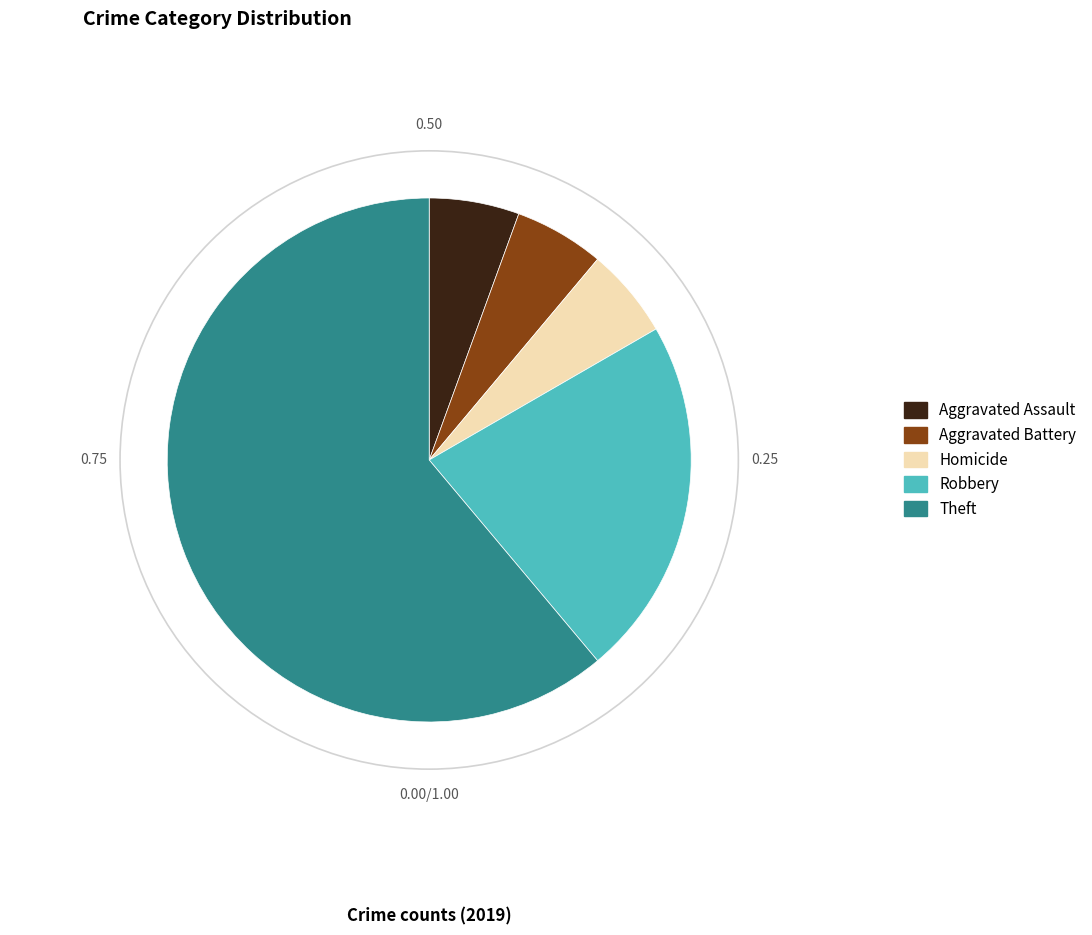

Between Theft and Robbery, which is larger?

Theft